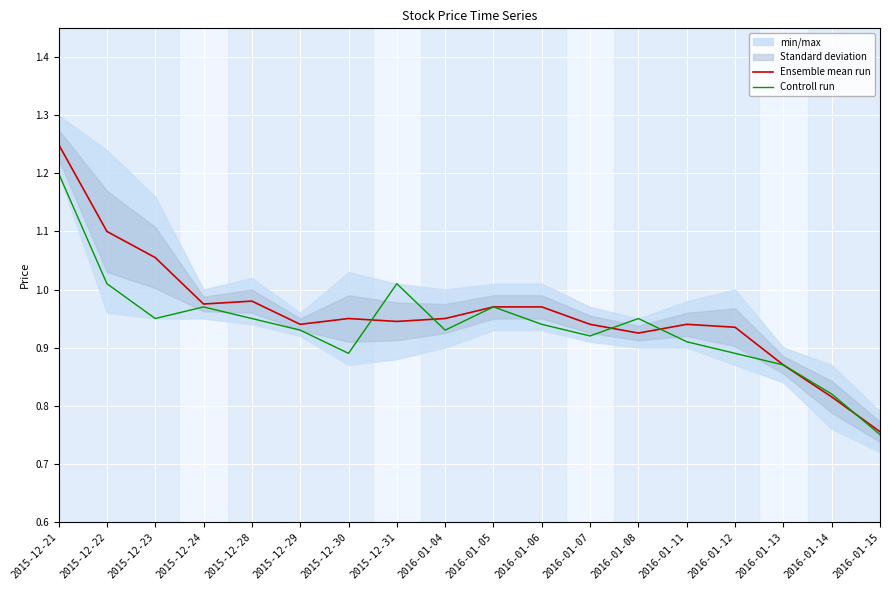

Which series ends up on top after the final intersection of Controll run and Ensemble mean run?

Ensemble mean run